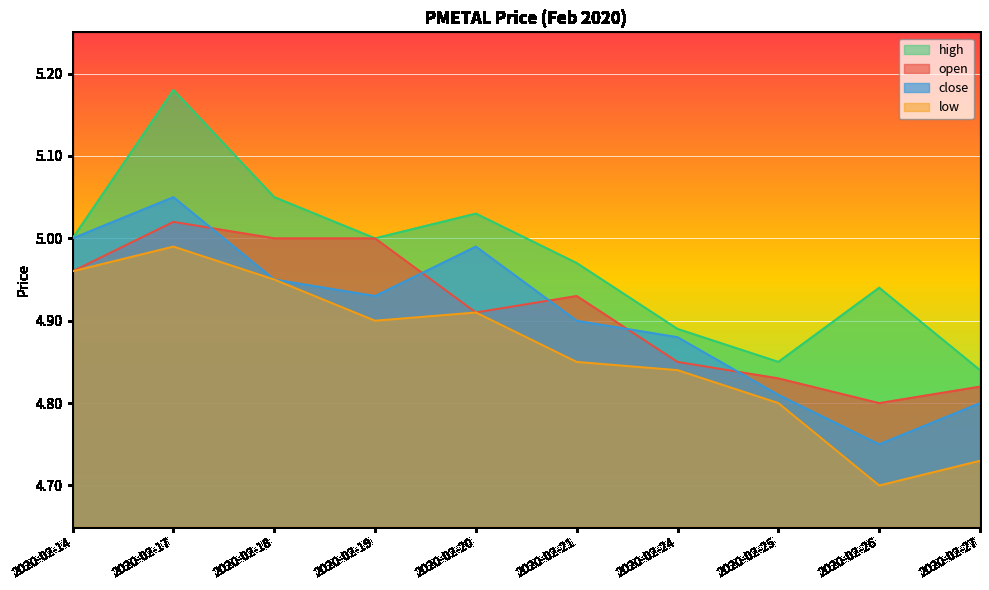

What is the difference between the maximum and minimum values in the high series?

0.3